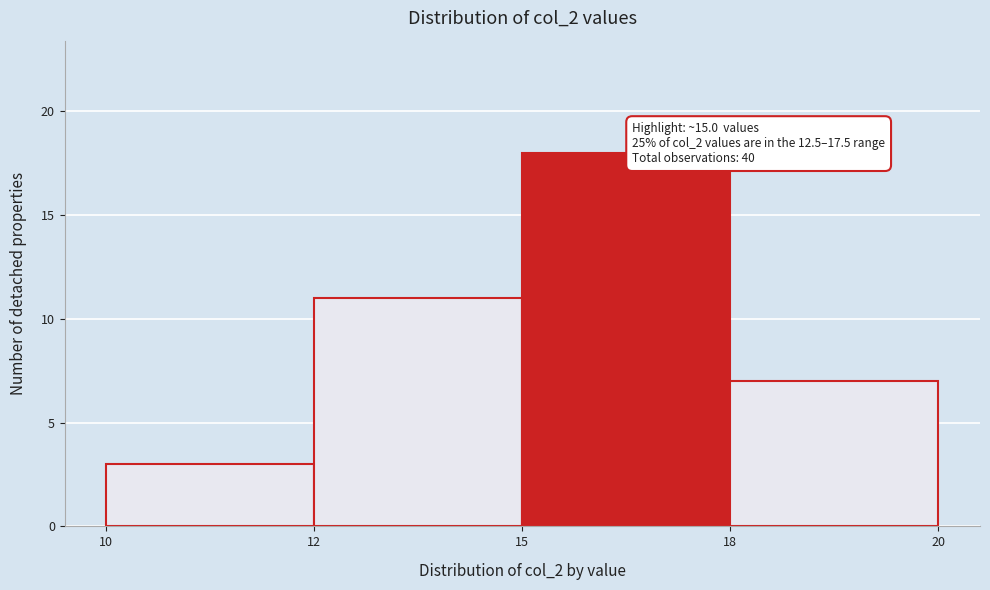

Reading right to left, list all the values displayed in this chart.

7	18	11	3